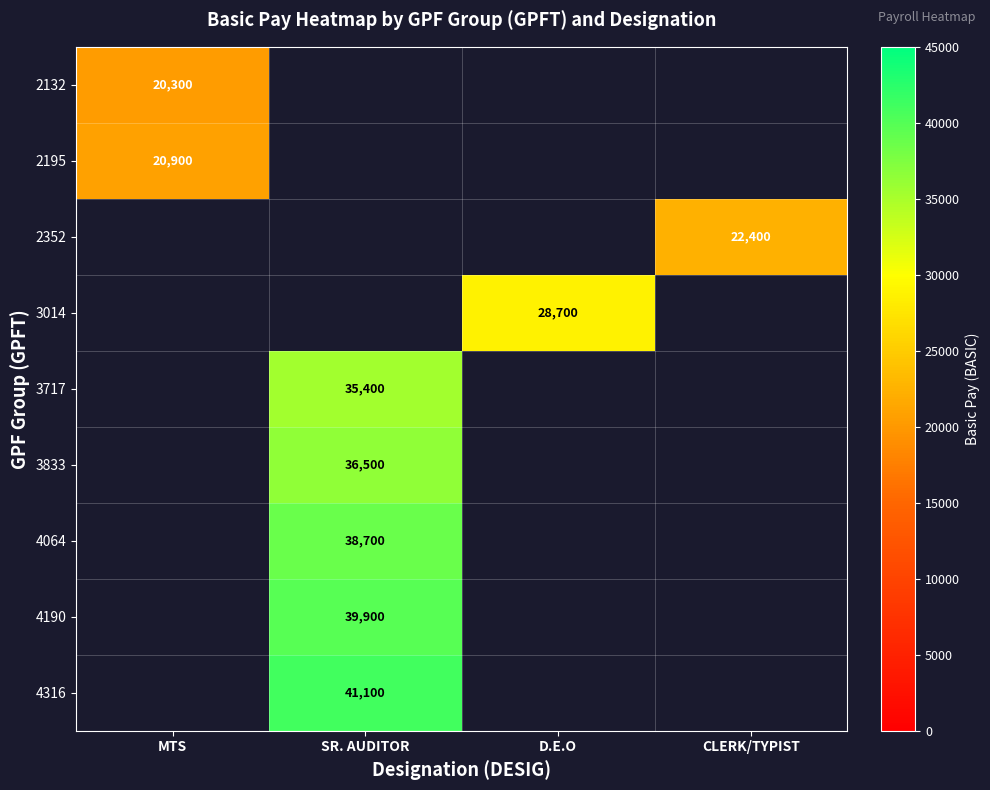

Which label corresponds to the smallest value in the chart?

MTS